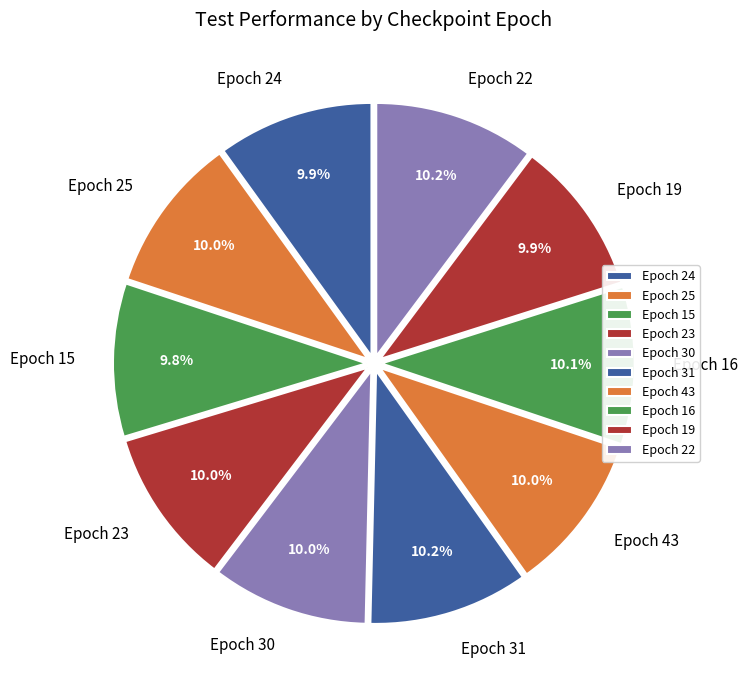

Is the sum of Epoch 15 and Epoch 23 greater than half?

No